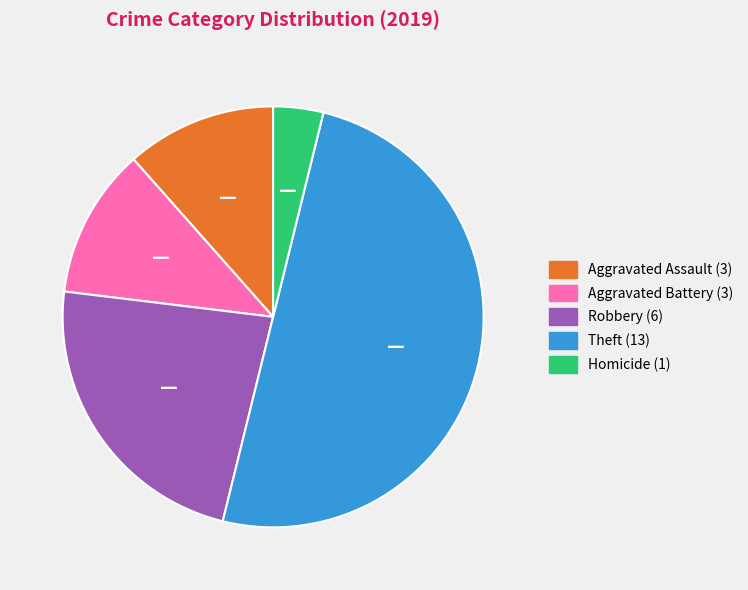

How many segments does this pie chart have?

5